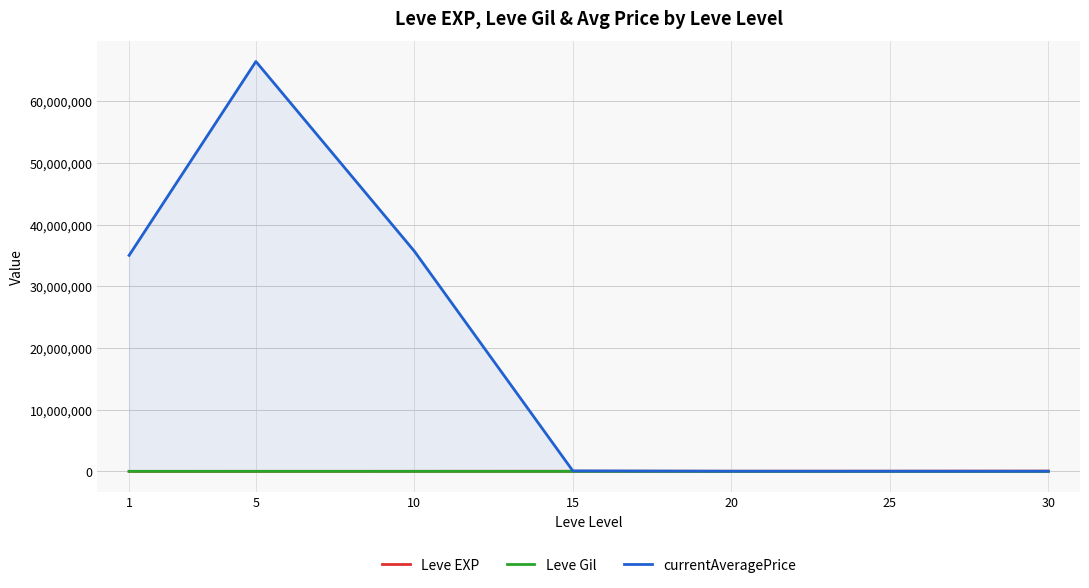

What is the total value across all series at 15?

91306.0